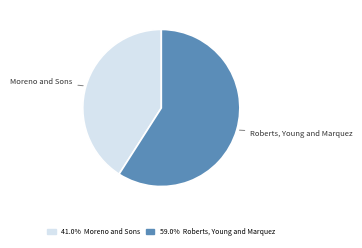

Is there a majority slice in this chart?

Yes